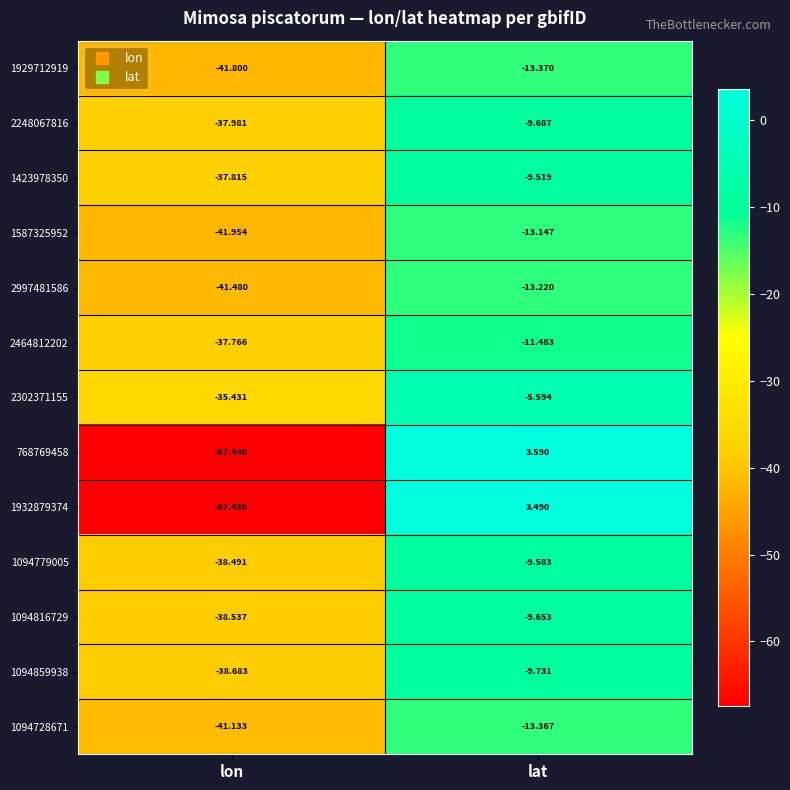

How many data points does each series have?

2